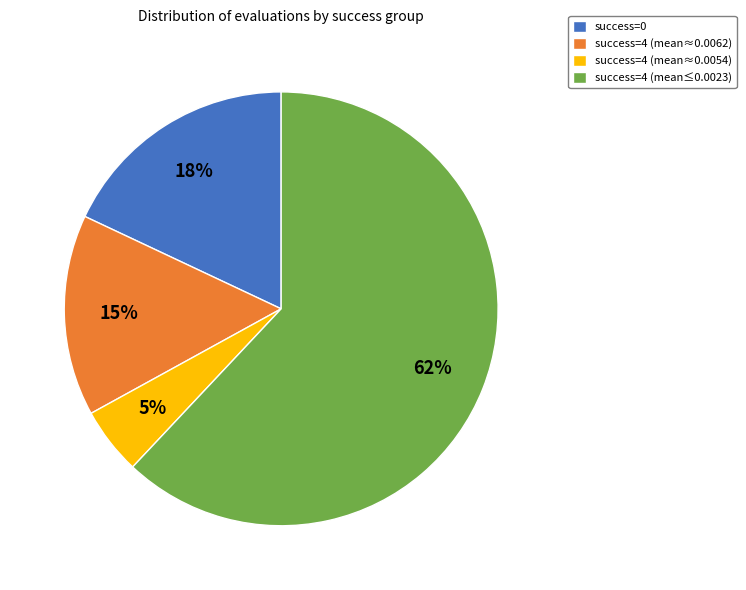

Which category has the smallest portion of the pie?

success=4 (mean≈0.0054)